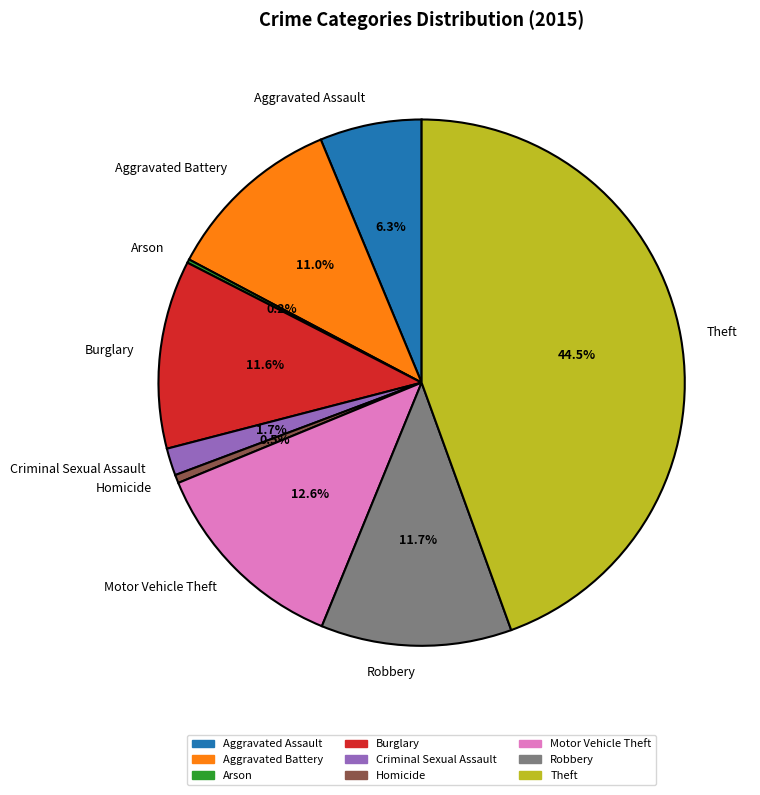

To the nearest percent, what is the difference between the largest and smallest slice percentages?

44%